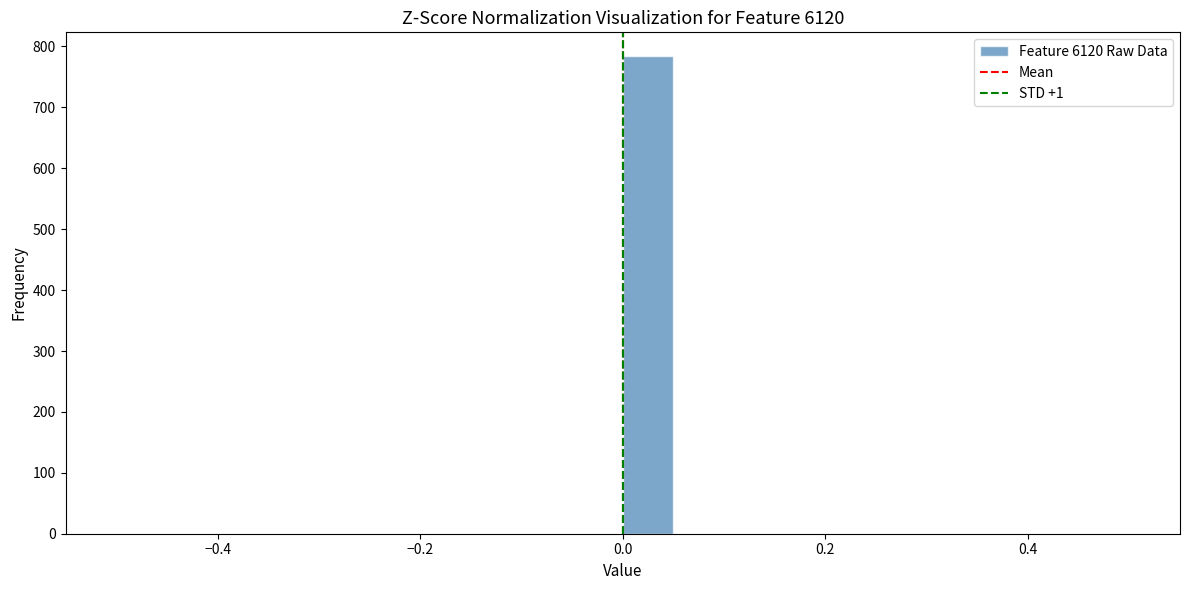

Around what value on the x-axis is the tallest bar? Give the approximate position of its centre, as read against the axis.

0.02